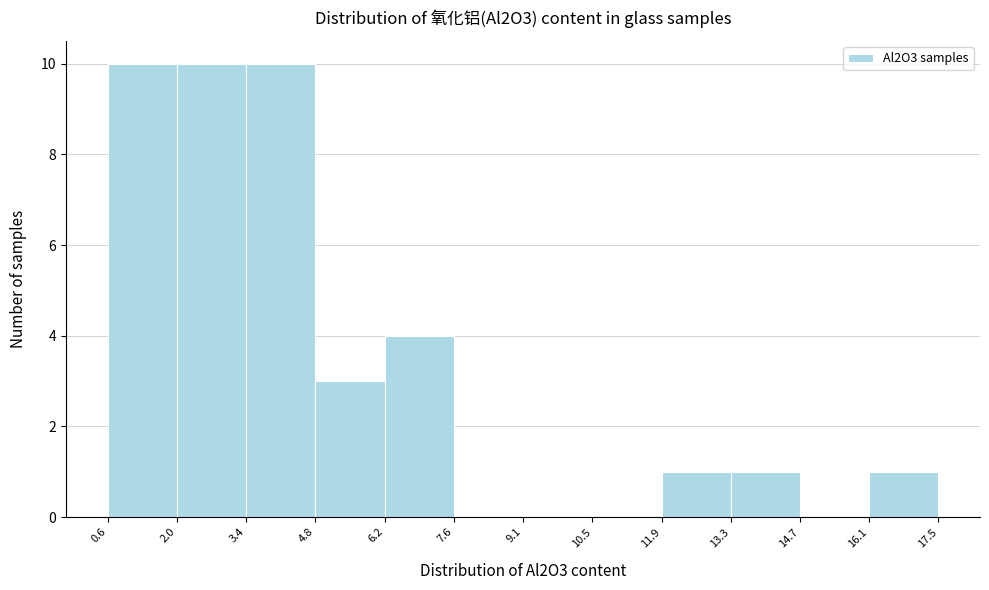

What is the height of the bar covering 16.1 to 17.5 on the x-axis? The values are not printed on the chart, so give them approximately, as read against the axis.

1